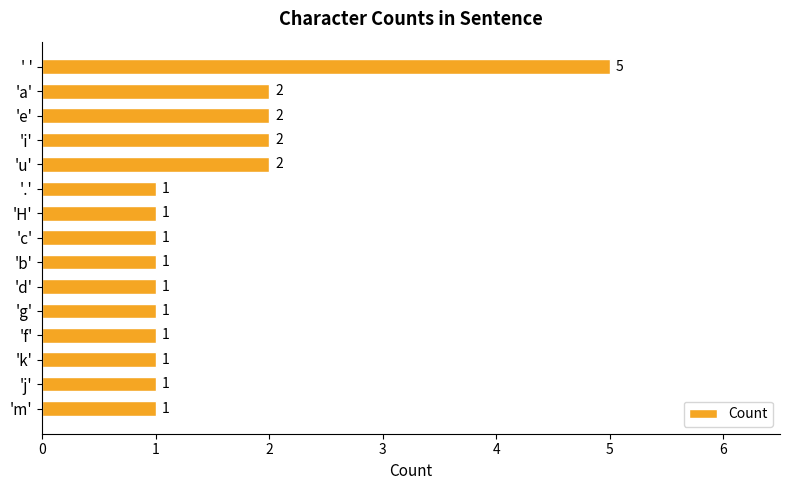

The value at 'g' is 2. True or false?

False